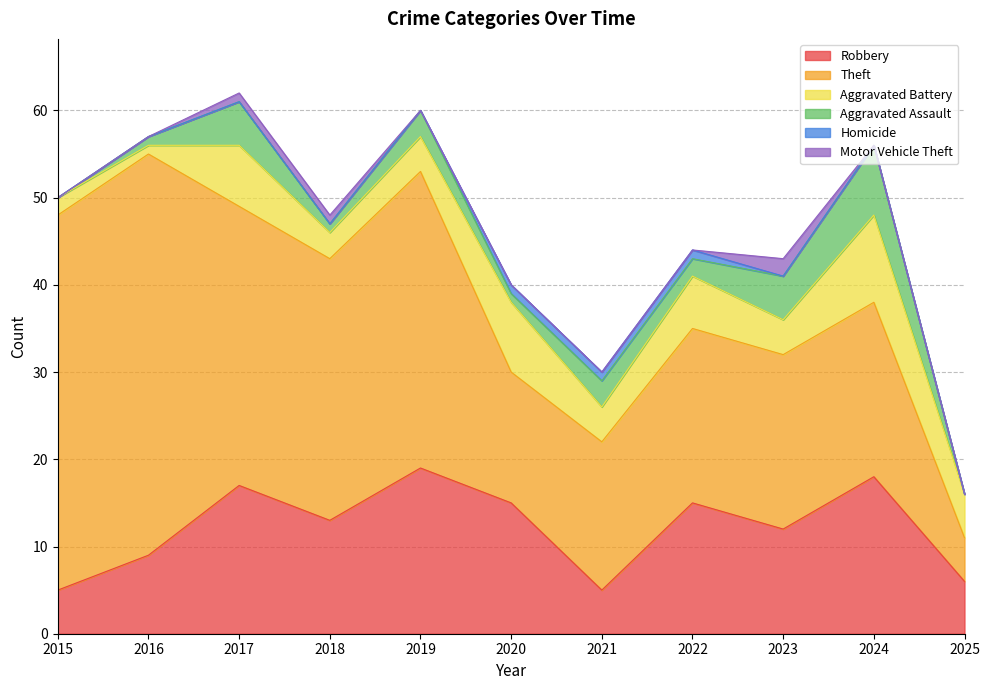

True or false: Aggravated Assault and Robbery cross at least once.

False